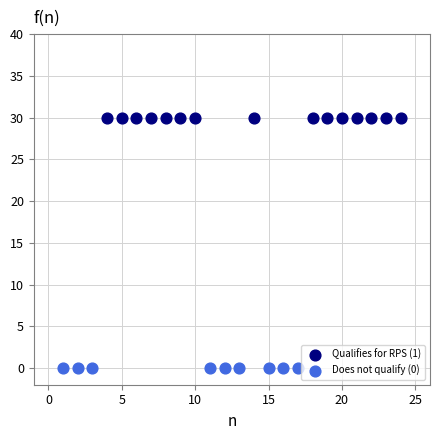

Which series contains the lowest Y value?

Does not qualify (0)